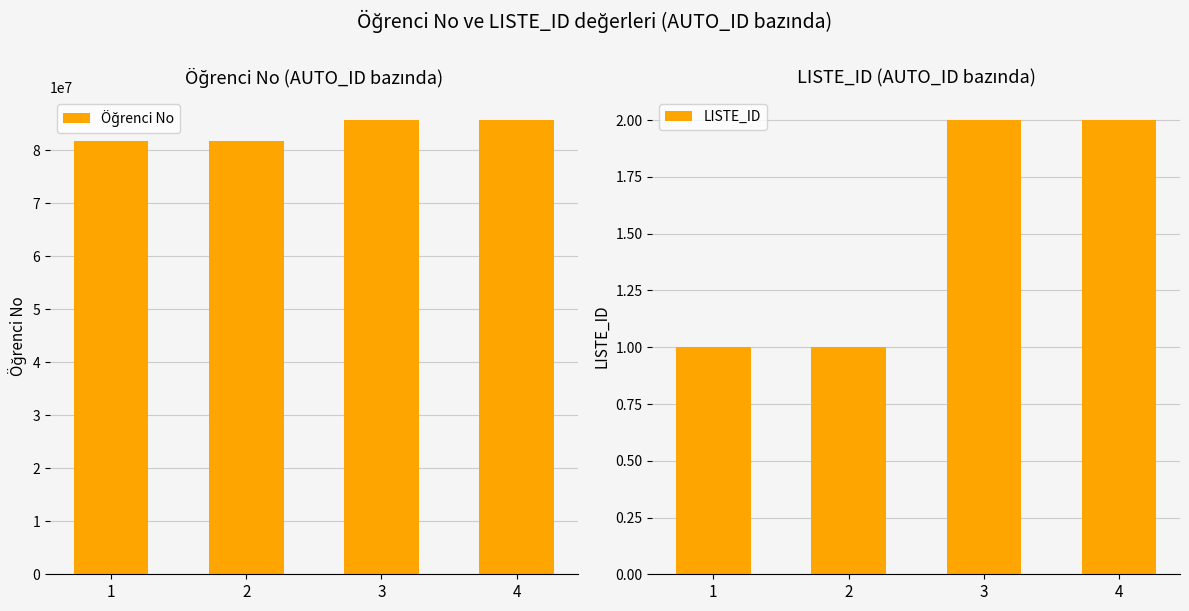

What is the total value across all series at 4?

85655290